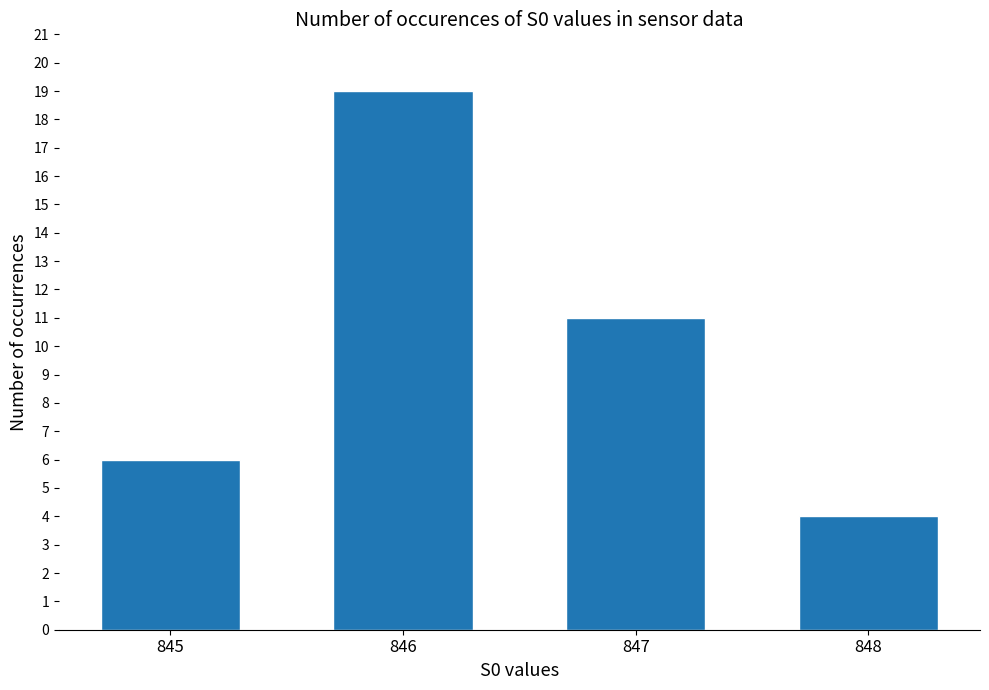

What is the value of the 1st bar from the left?

6